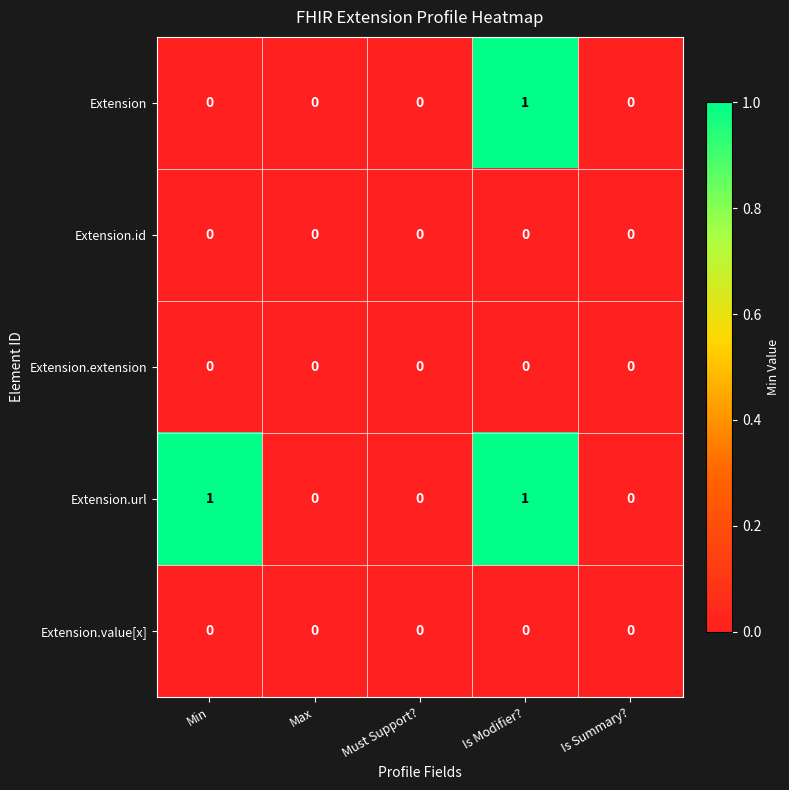

Which series has the largest total across all categories?

Extension.url